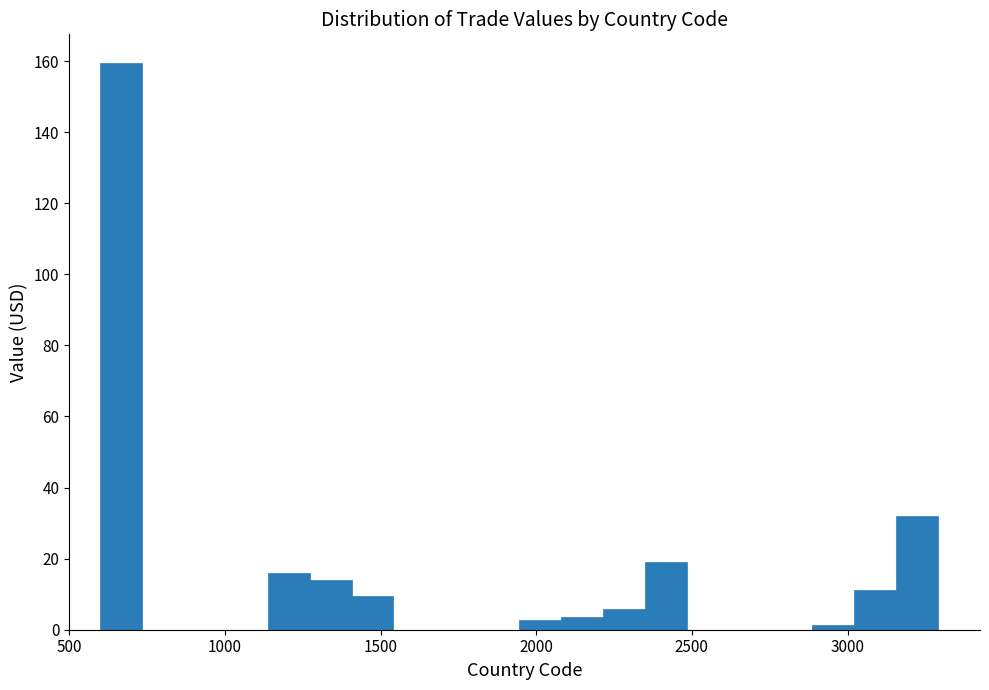

Read against the x-axis, roughly where is the centre of the tallest bar?

650